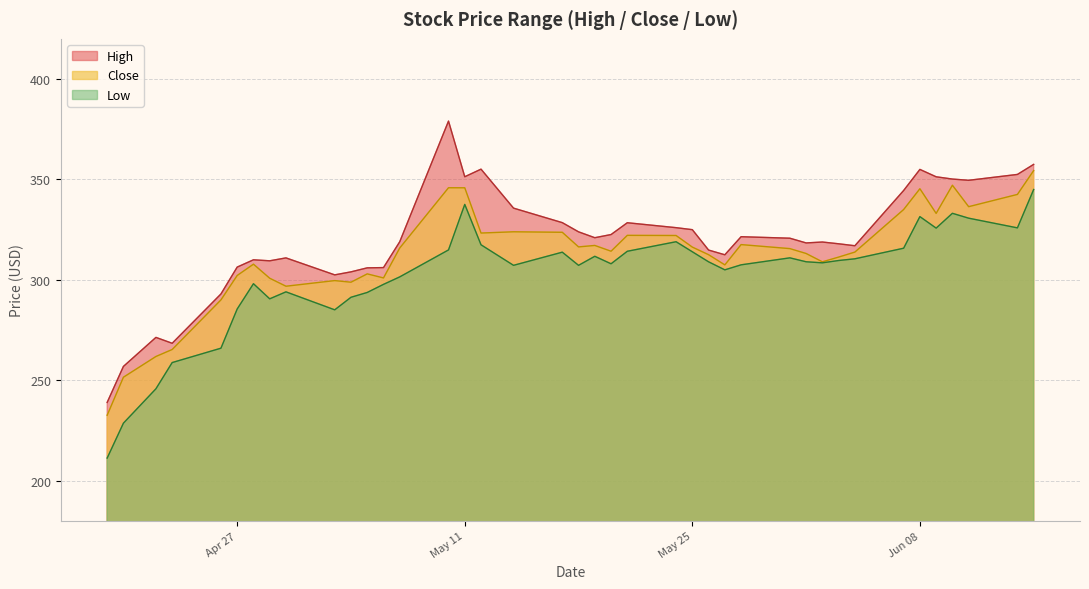

What is the average value of the High series?

320.1